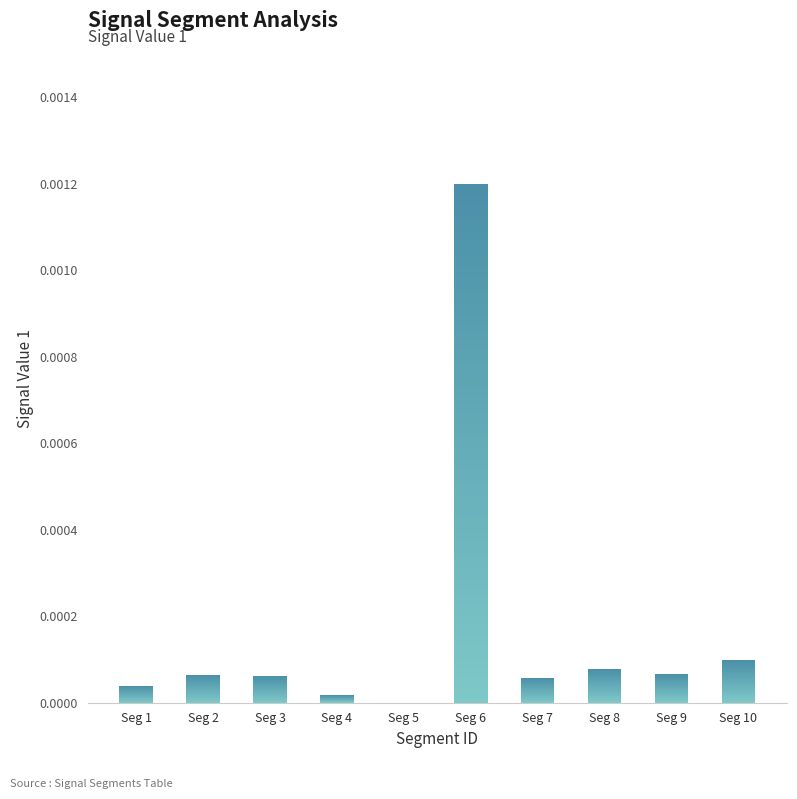

How many series are shown in this chart?

1